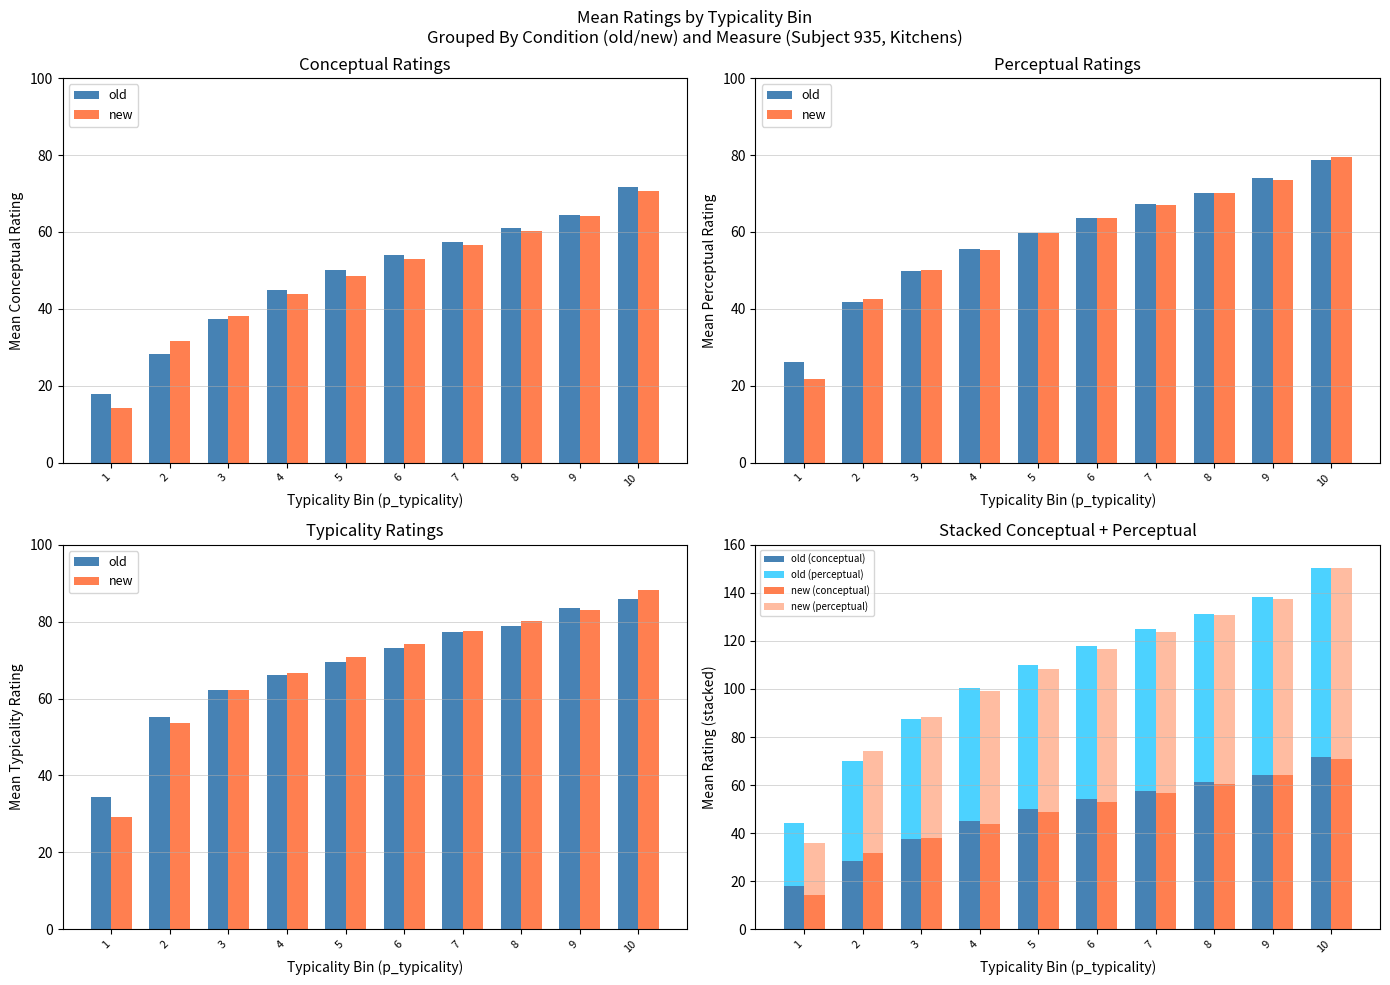

Reading right to left, list all the values displayed in this chart.

old: 10=85.8	9=83.6	8=78.9	7=77.3	6=73.2	5=69.5	4=66.0	3=62.2	2=55.2	1=34.5
new: 10=88.2	9=83.0	8=80.2	7=77.5	6=74.2	5=70.8	4=66.6	3=62.3	2=53.6	1=29.1
old (conceptual): 10=71.7	9=64.4	8=61.1	7=57.5	6=54.0	5=50.0	4=44.9	3=37.5	2=28.2	1=17.9
old (perceptual): 10=78.7	9=74.0	8=70.0	7=67.4	6=63.6	5=59.7	4=55.5	3=49.9	2=41.7	1=26.2
new (conceptual): 10=70.7	9=64.1	8=60.4	7=56.6	6=53.0	5=48.7	4=44.0	3=38.1	2=31.6	1=14.3
new (perceptual): 10=79.5	9=73.5	8=70.3	7=67.0	6=63.6	5=59.7	4=55.3	3=50.2	2=42.6	1=21.7